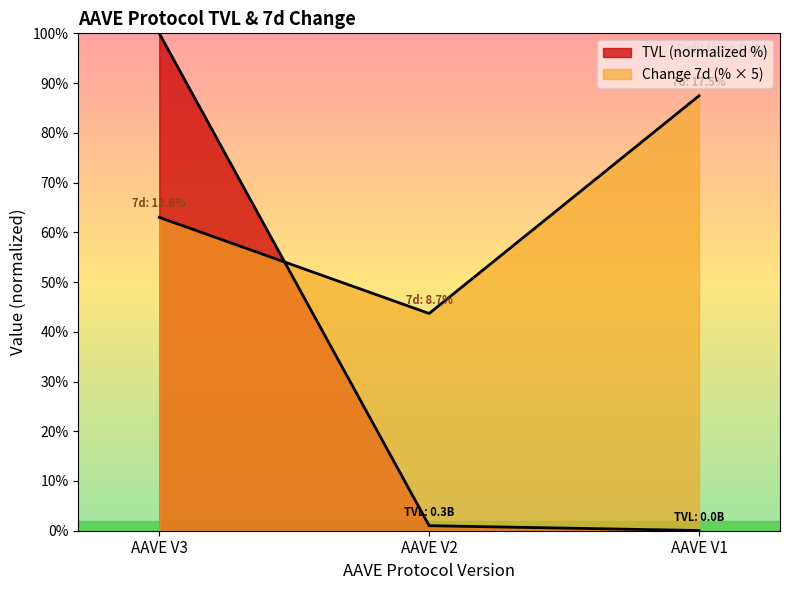

Is it true that Change 7d (%) equals 63.0 at AAVE V3?

True